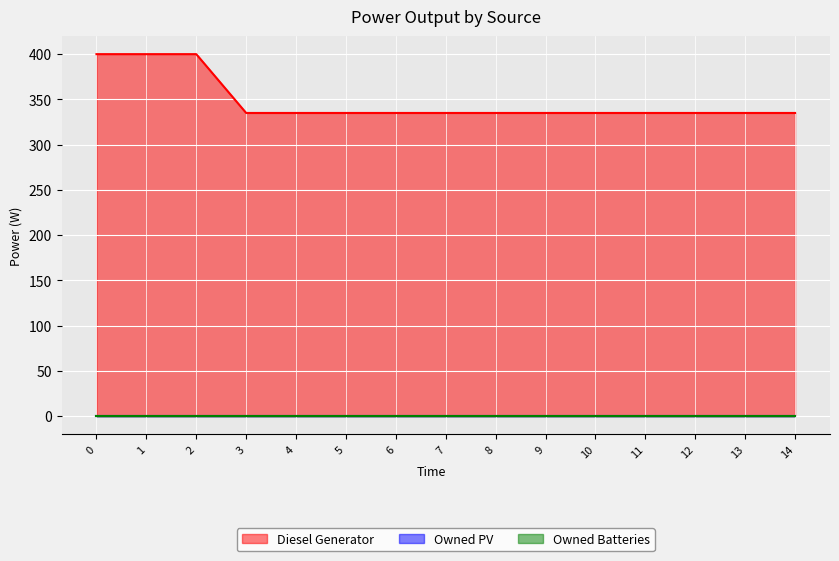

Which has a higher value, 13 or 6?

13